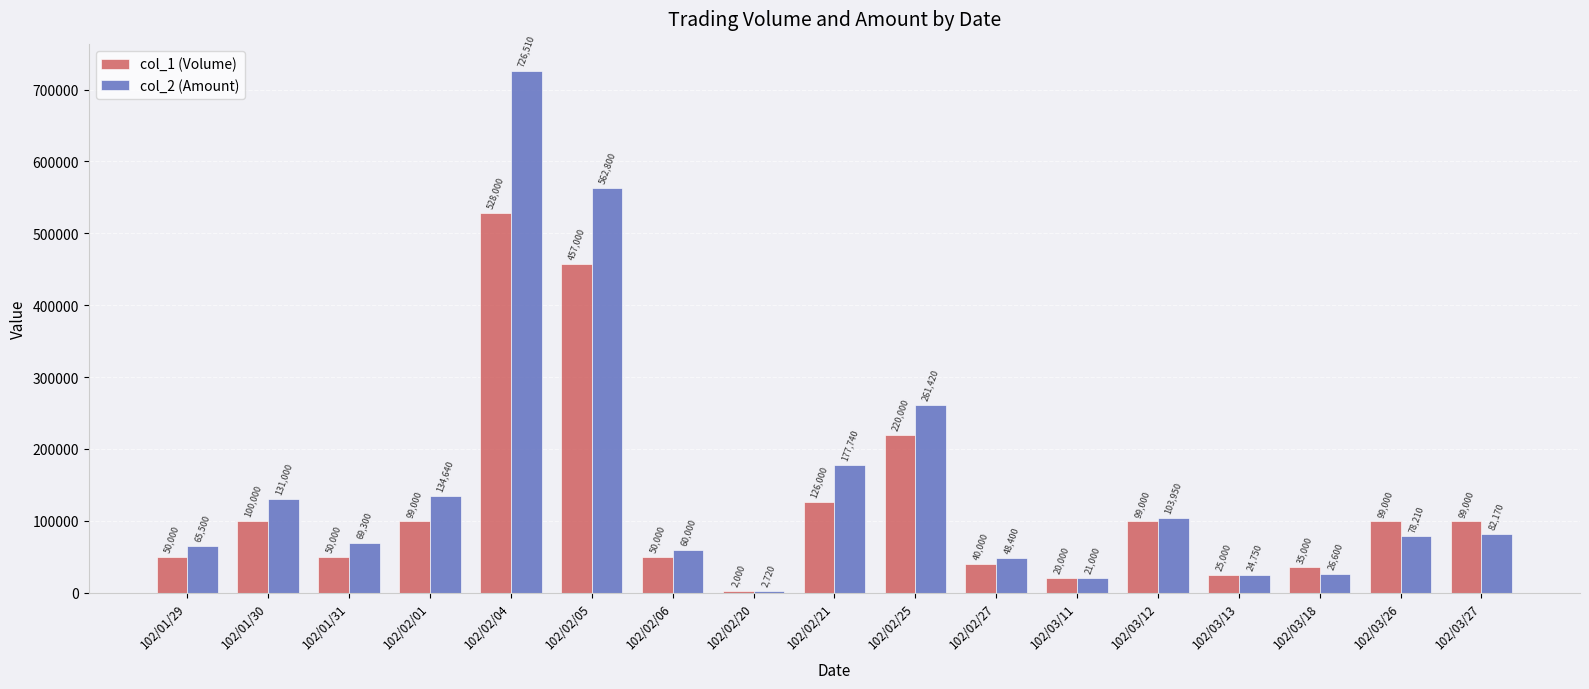

How many data points does each series have?

17